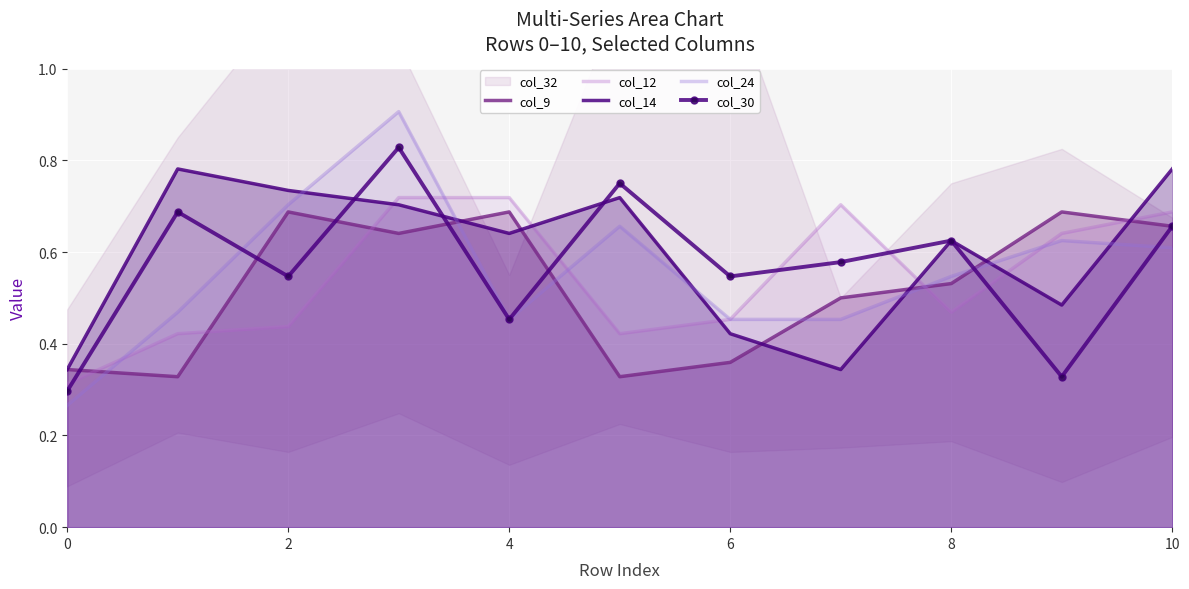

How many lines are shown in the chart?

5